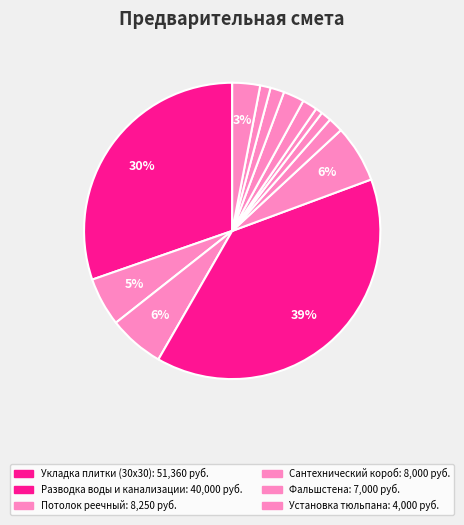

Count the number of slices in the pie.

13